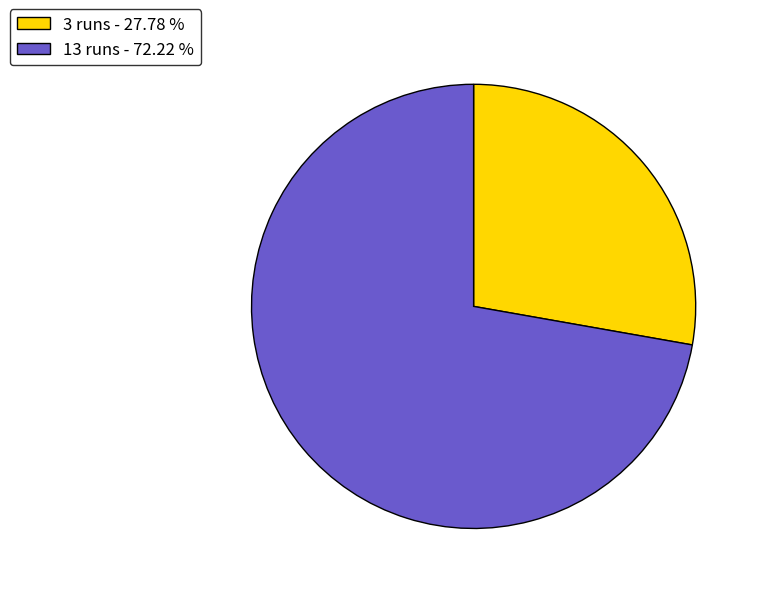

Is it true that 3 runs is 13% of the pie?

False